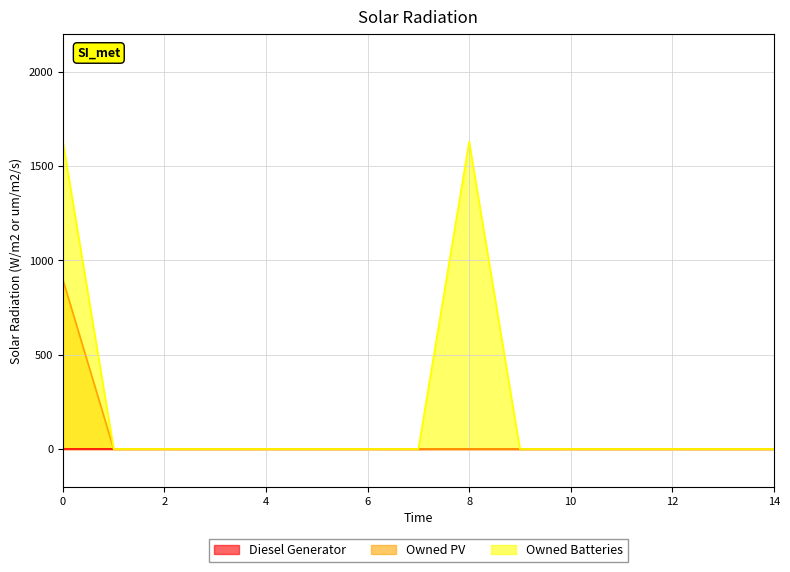

What is the value of the Owned PV point at the 1st from the left?

897